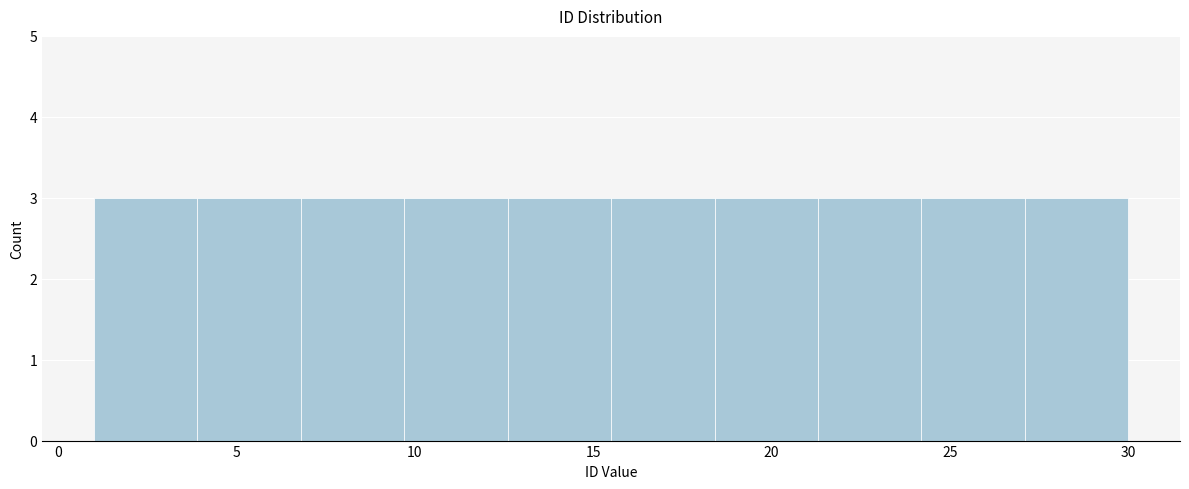

Reading left to right, list every bar in this chart as the range it spans on the x-axis followed by its height. Neither the bar edges nor the heights are printed on the chart, so give them approximately, as read against the axes.

1.0 to 3.9: 3
3.9 to 6.8: 3
6.8 to 9.7: 3
9.7 to 12.6: 3
12.6 to 15.5: 3
15.5 to 18.4: 3
18.4 to 21.3: 3
21.3 to 24.2: 3
24.2 to 27.1: 3
27.1 to 30.0: 3